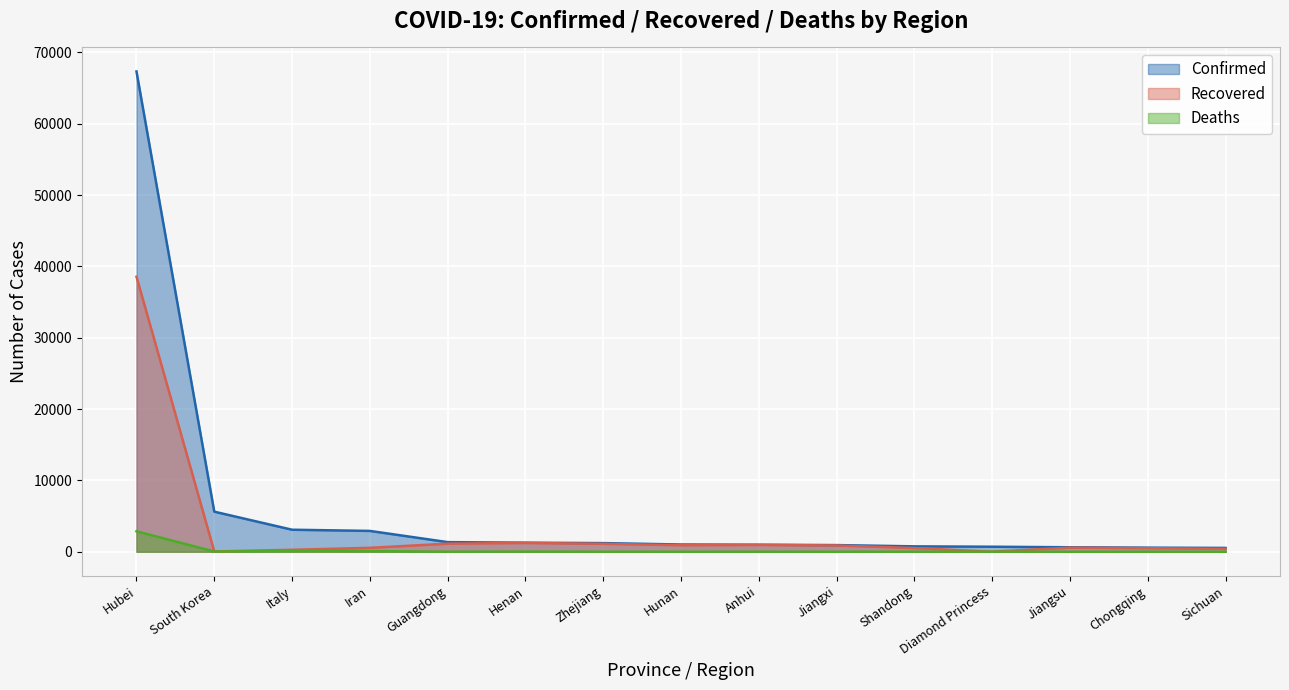

Reading left to right, list all the values displayed in this chart.

Confirmed: 67332	5621	3089	2922	1350	1272	1213	1018	990	935	758	706	631	576	538
Recovered: 38557	41	276	552	1133	1234	1114	916	956	884	516	10	577	502	406
Deaths: 2871	35	107	92	7	22	1	4	6	1	6	6	0	6	3